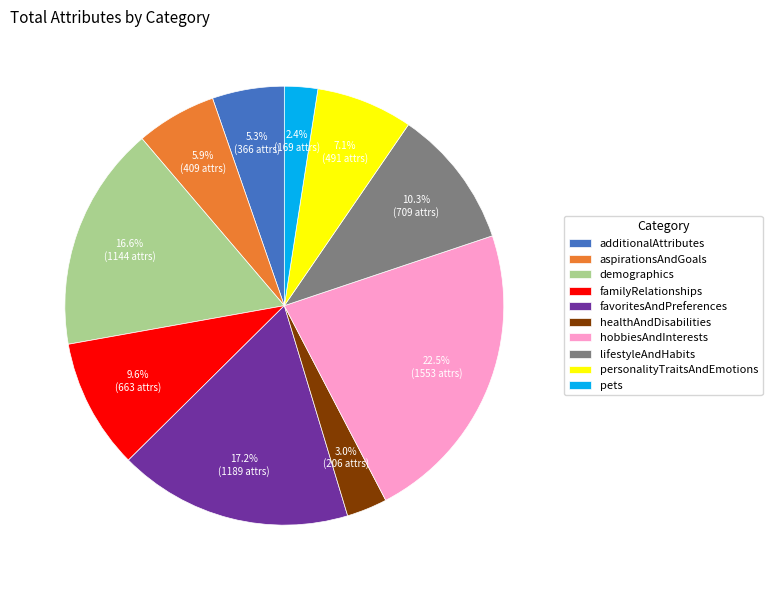

Does healthAndDisabilities represent more than half of the total?

No